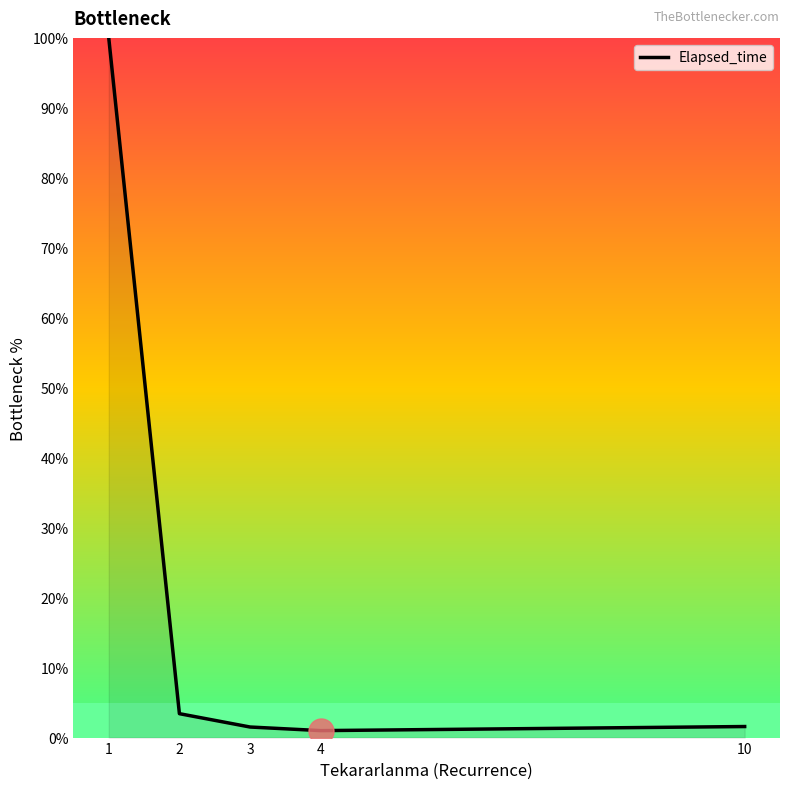

How many lines are shown in the chart?

1